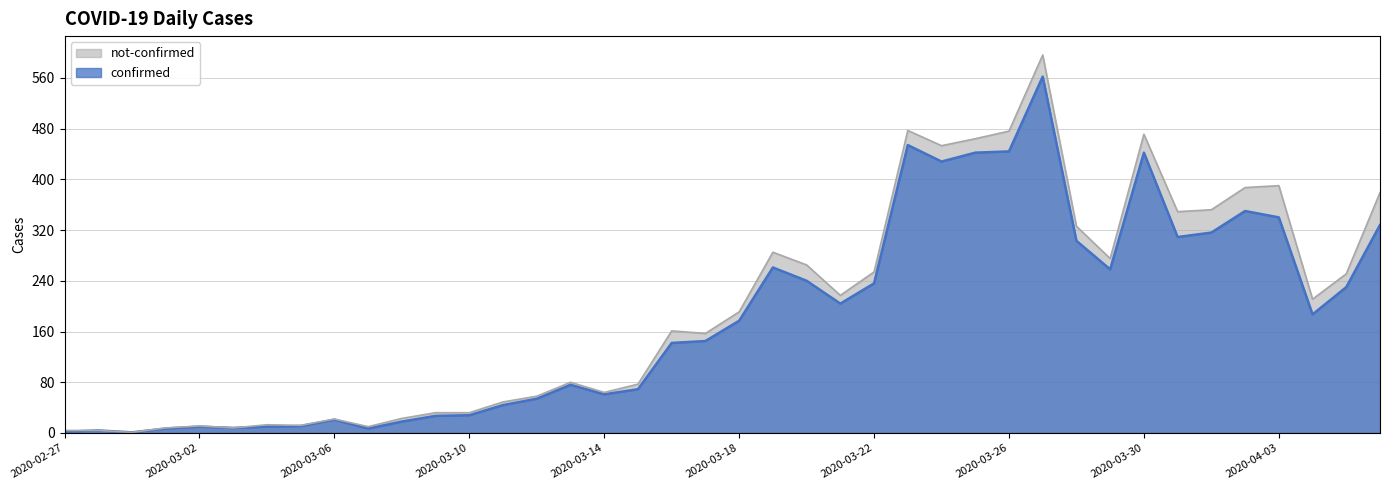

What is the smallest value displayed?

1